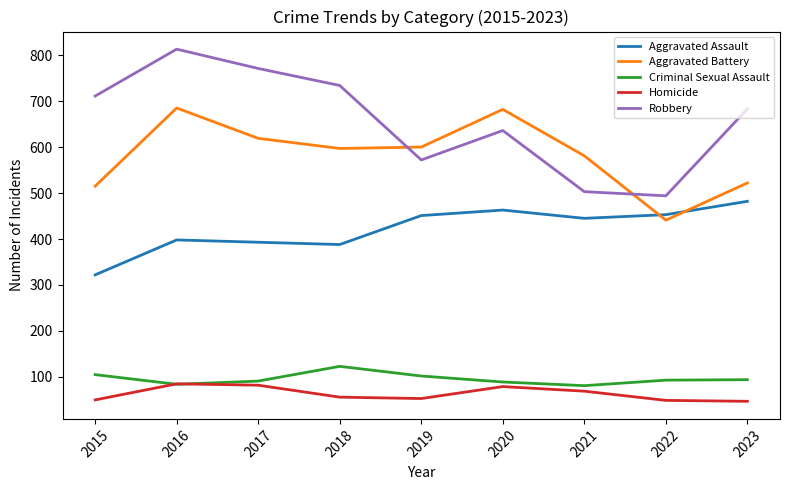

What is the lowest value of the Robbery series?

494